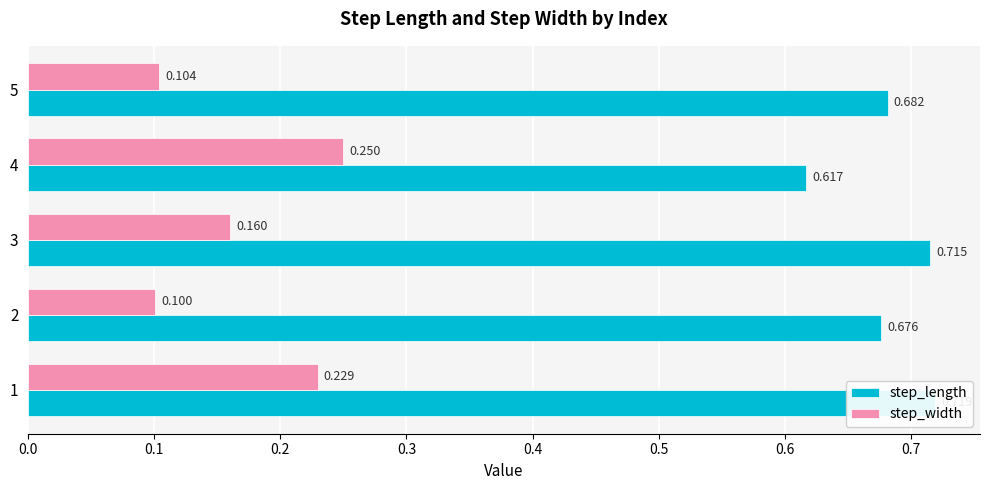

Between 2 and 5, which is larger?

5